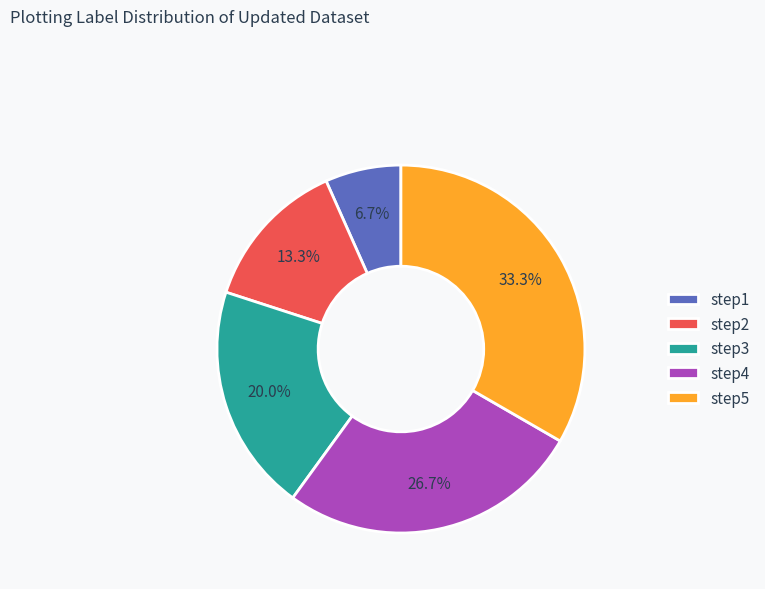

How many segments does this pie chart have?

5